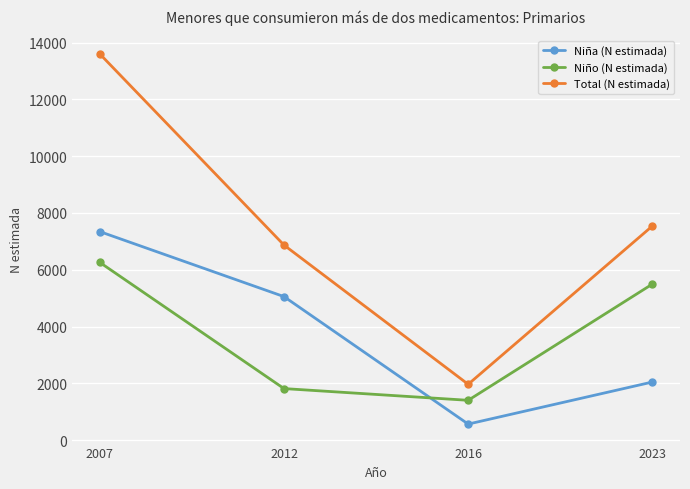

What are all the series names shown in the legend?

Niña (N estimada), Niño (N estimada), Total (N estimada)